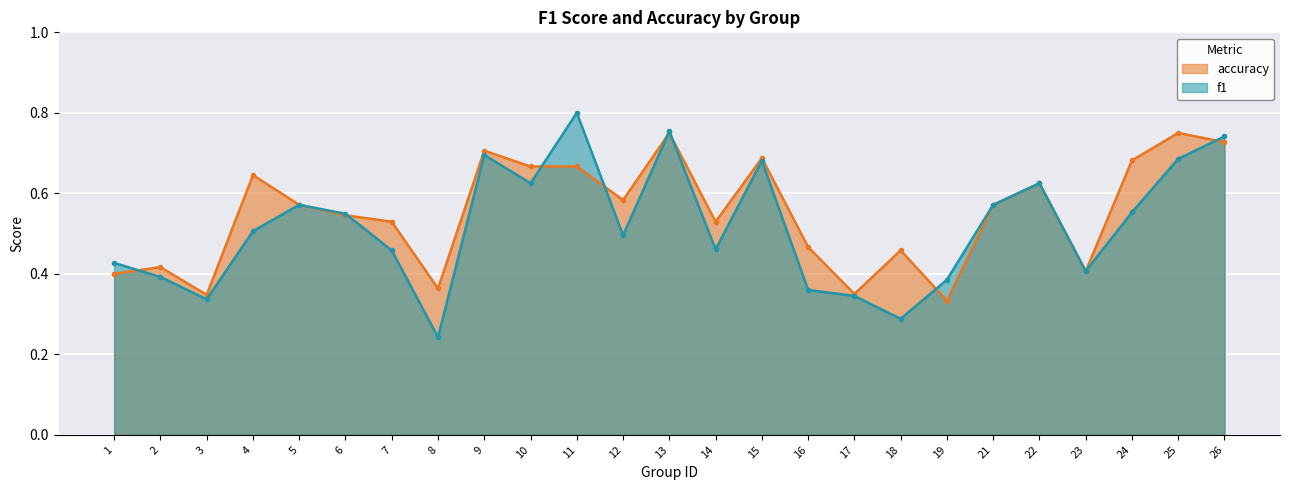

In f1, how many points are lower than both neighbors (excluding endpoints)?

7